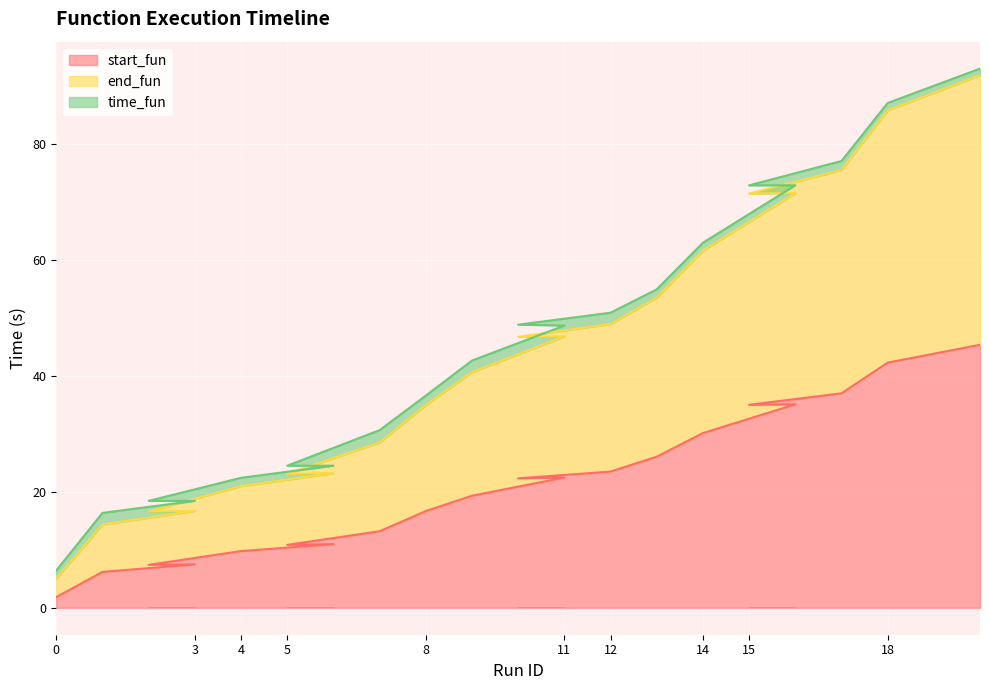

The value of start_fun at 14 is 30.1. True or false?

True